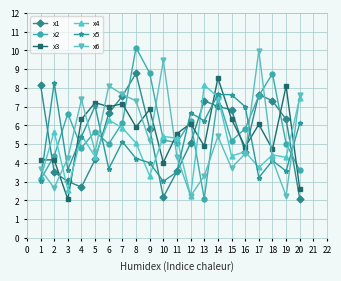

Does the chart display data point markers on the line(s)?

Yes